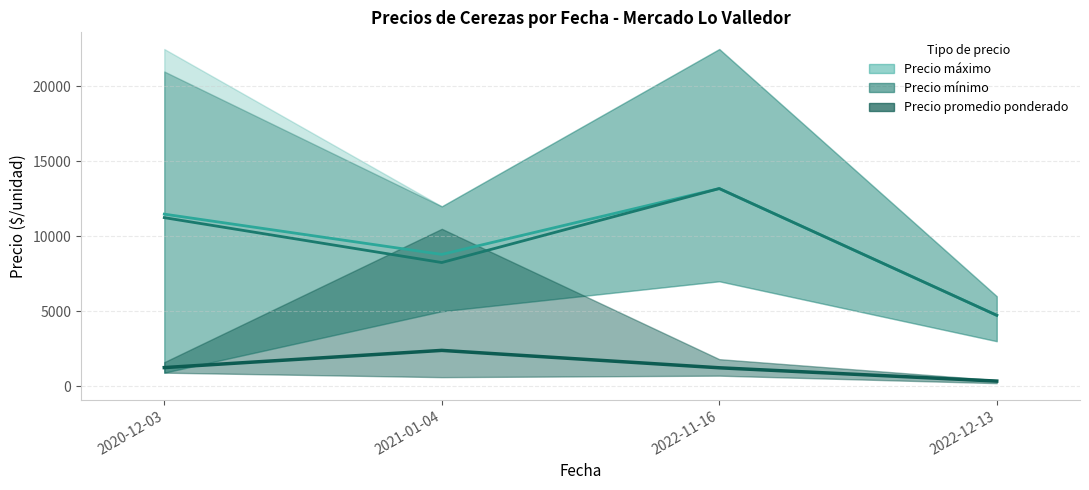

Where is Precio promedio ponderado nearest to the value 9100?

2021-01-04